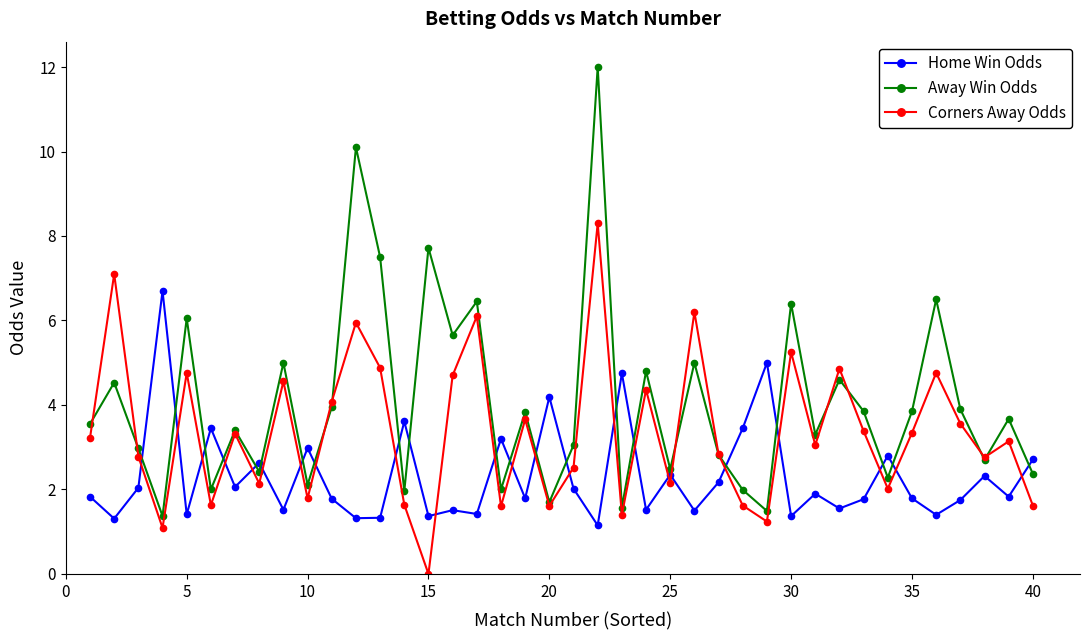

Which series has the largest total across all categories?

Away Win Odds